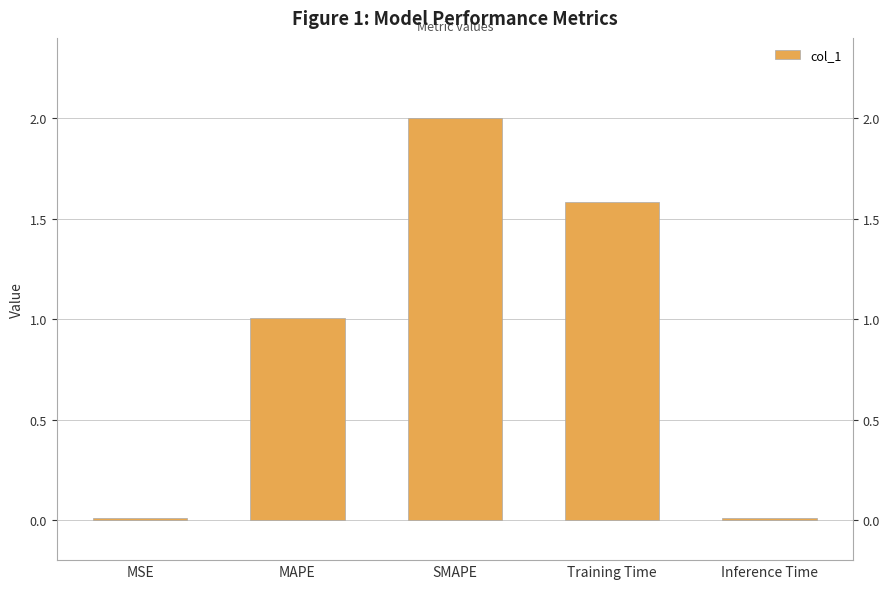

Which label corresponds to the largest value in the chart?

SMAPE